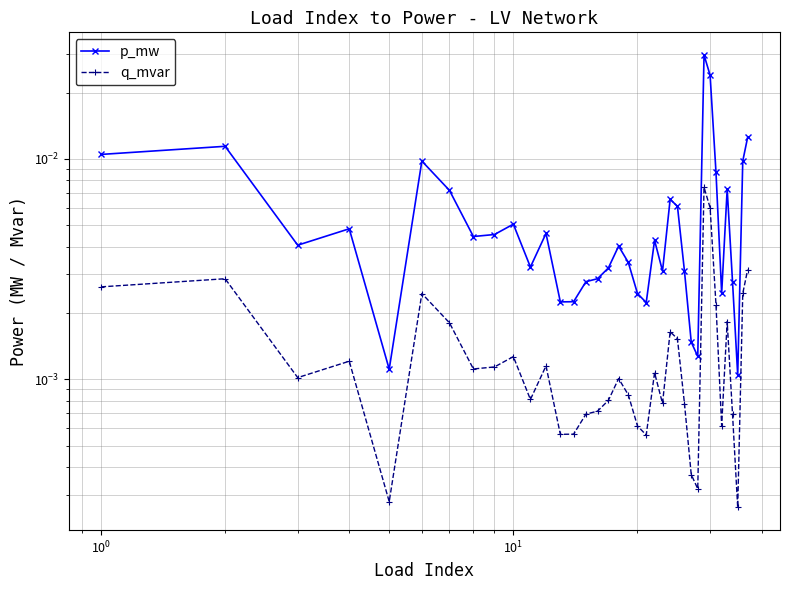

What is the sum of all p_mw values?

0.2